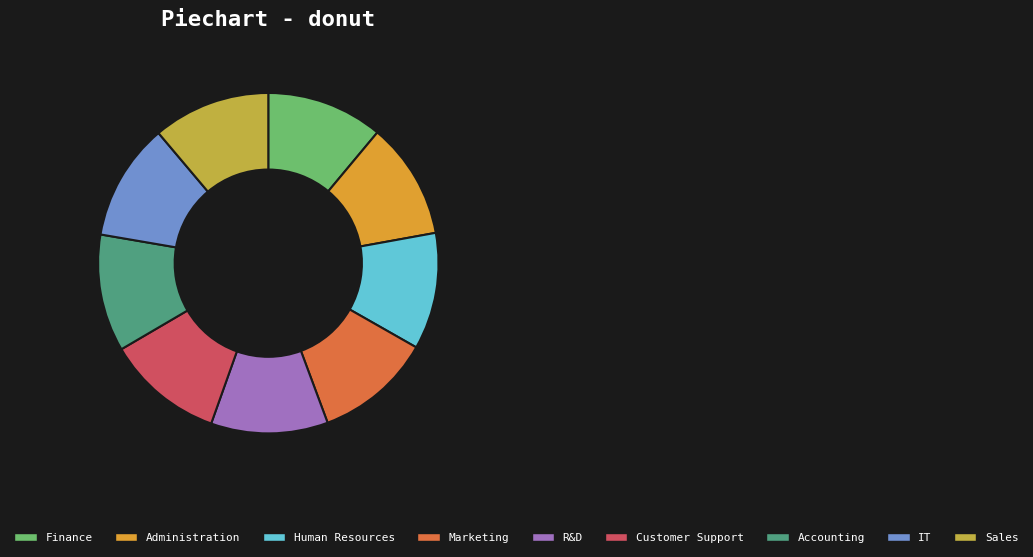

Count the number of slices in the pie.

9